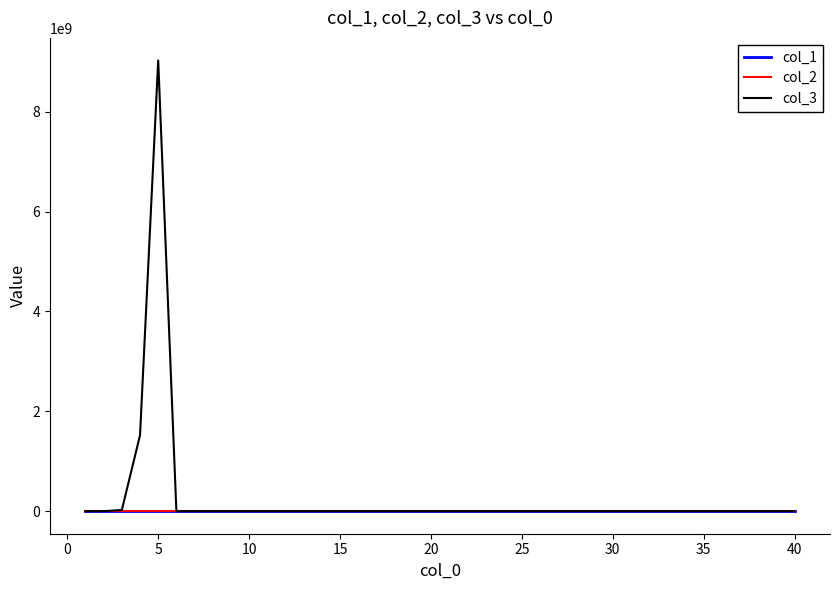

Which series has the largest range (max minus min)?

col_3